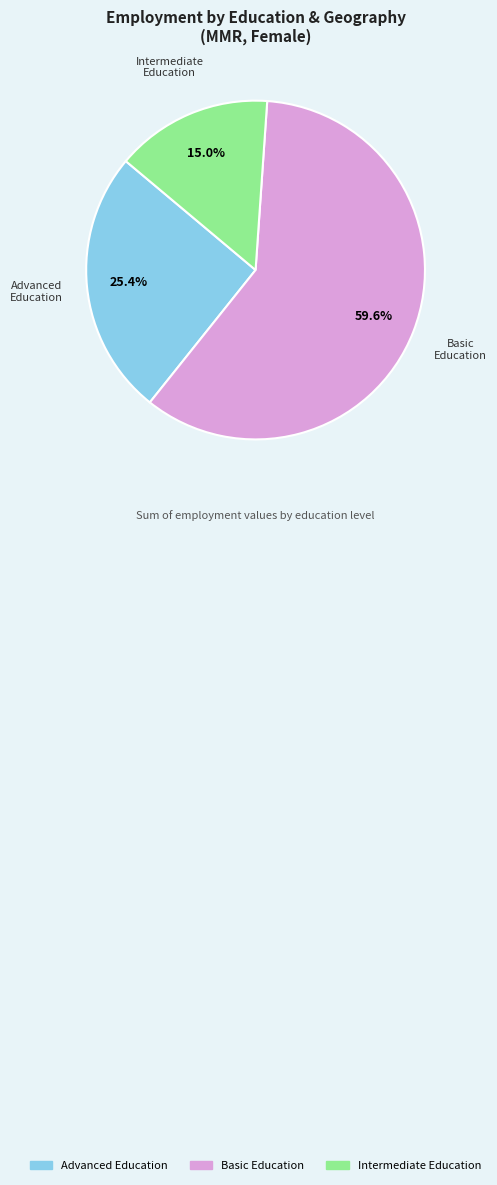

Is there any slice that represents more than half of the pie?

Yes